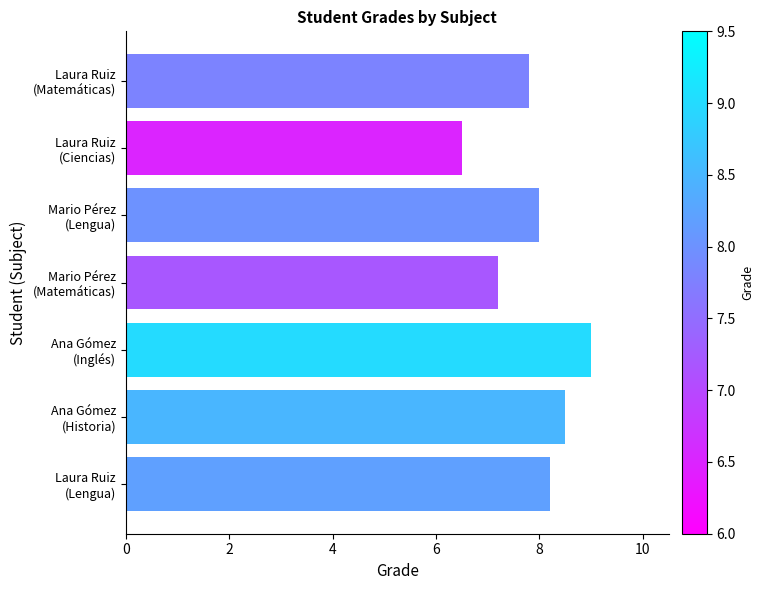

Does the chart contain any negative values?

No